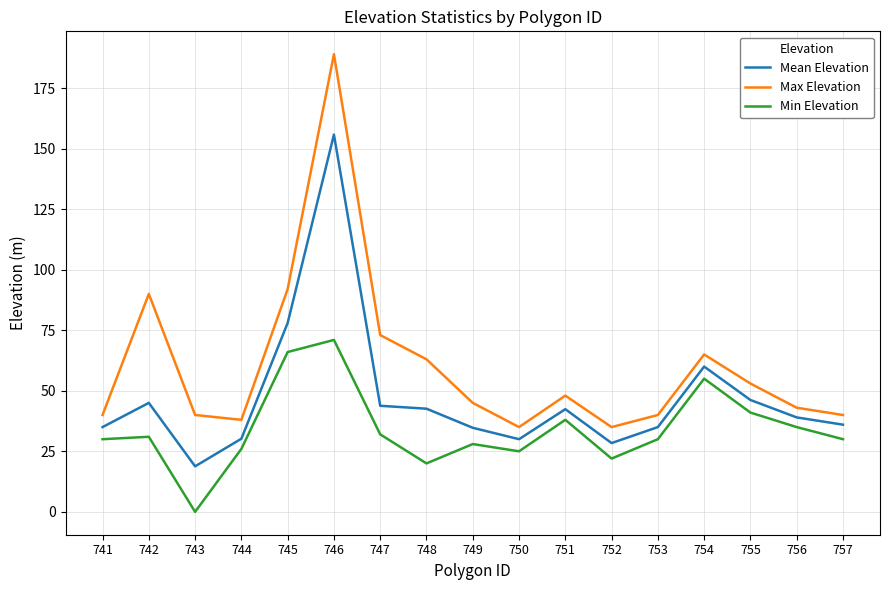

What is the spread (max minus min) of values at 748?

43.0